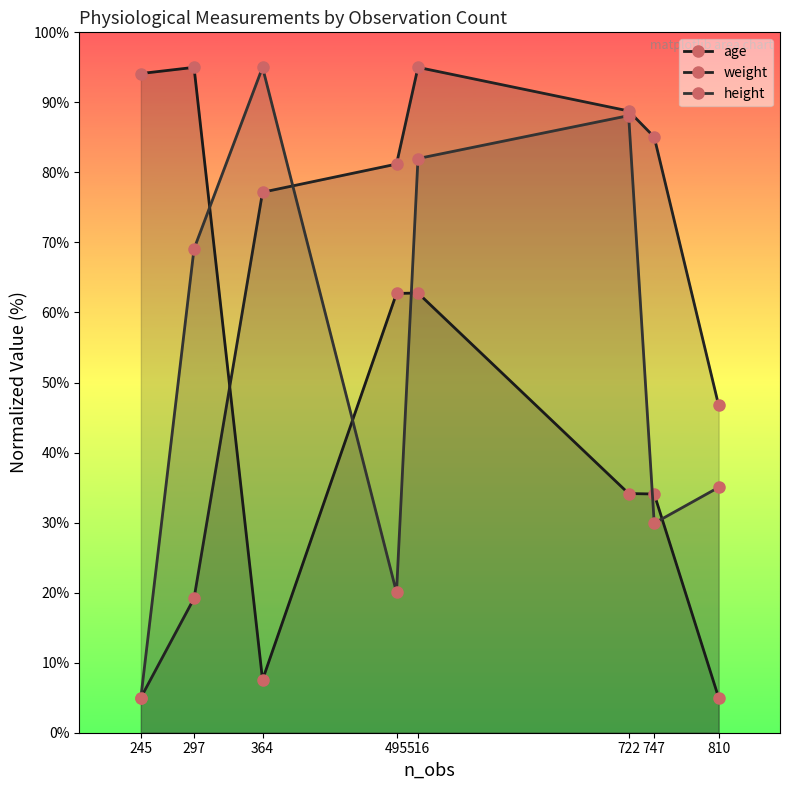

What is the maximum value for height?

95.0